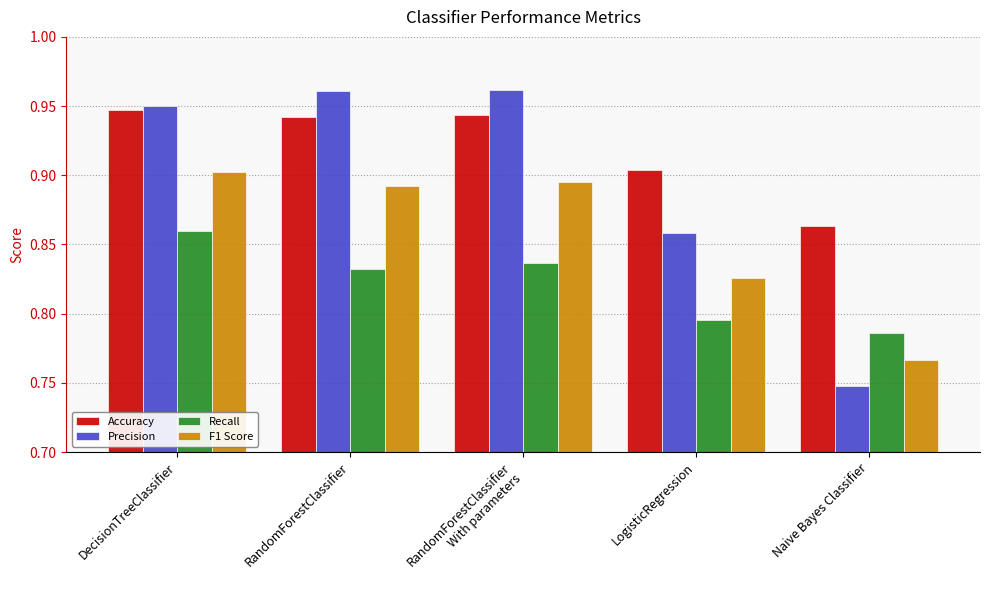

List the labels in order of F1 Score value, smallest first.

Naive Bayes Classifier, LogisticRegression, RandomForestClassifier, RandomForestClassifier
With parameters, DecisionTreeClassifier